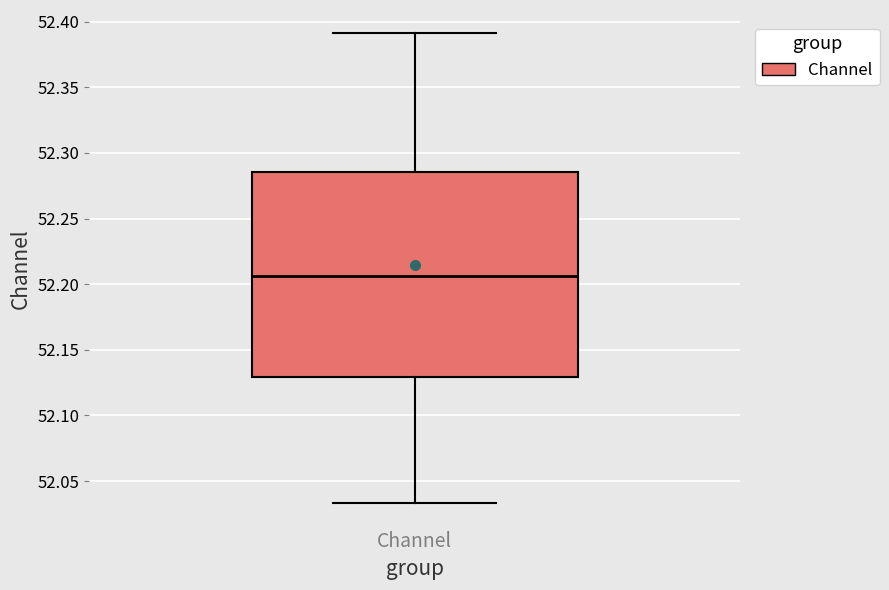

Transcribe this box plot: give where the median line is, the range the box spans, and where the two whiskers end, as read against the y-axis. The values are not printed on the chart, so give them approximately, as read against the axis.

median 52.205, box 52.130 to 52.285, whiskers 52.035 to 52.390